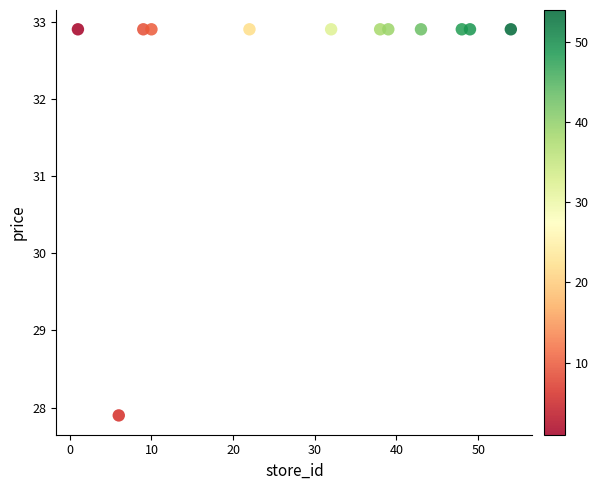

What Y value in the scatter plot is closest to 30?

27.9